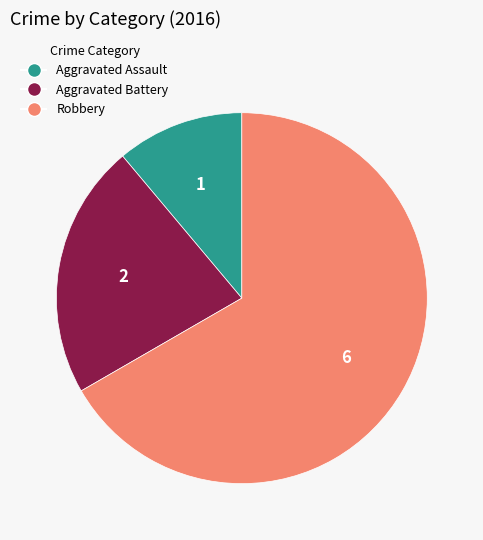

Rank the categories by value from lowest to highest.

Aggravated Assault, Aggravated Battery, Robbery